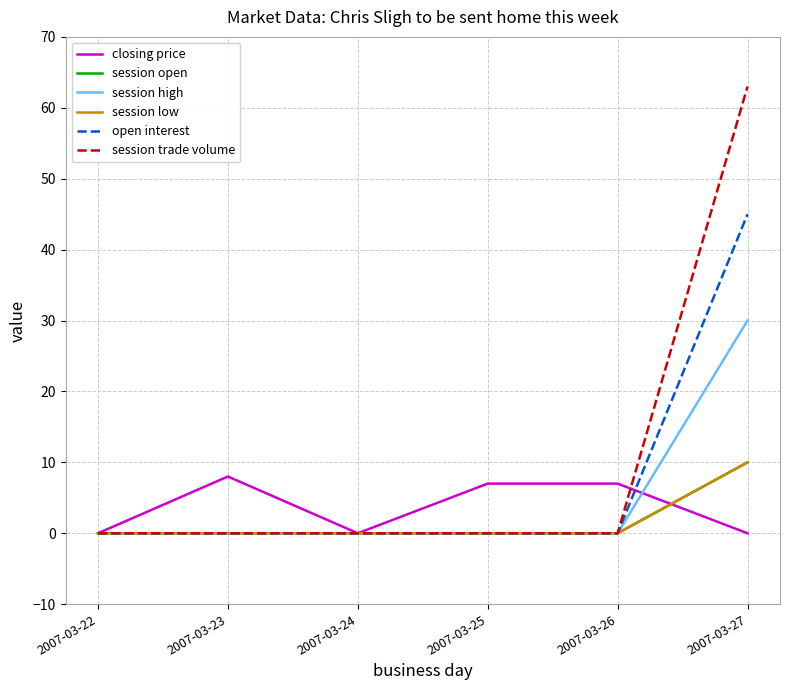

Does the chart display data point markers on the line(s)?

No